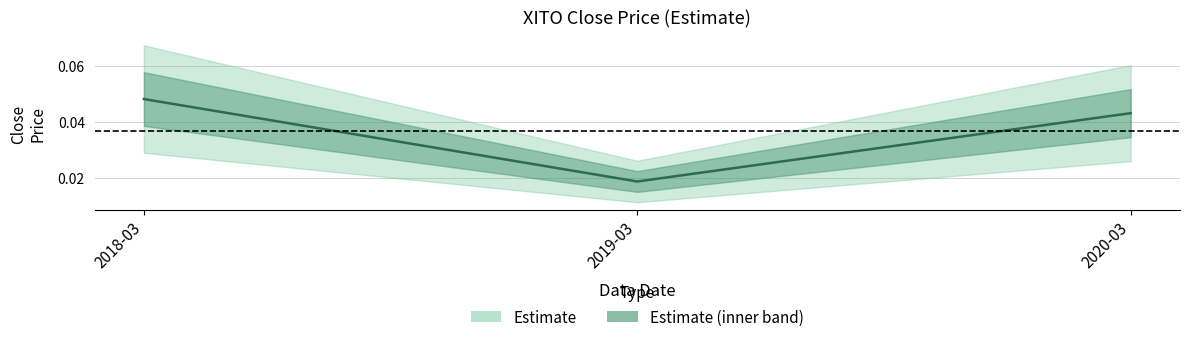

How many lines are shown in the chart?

1